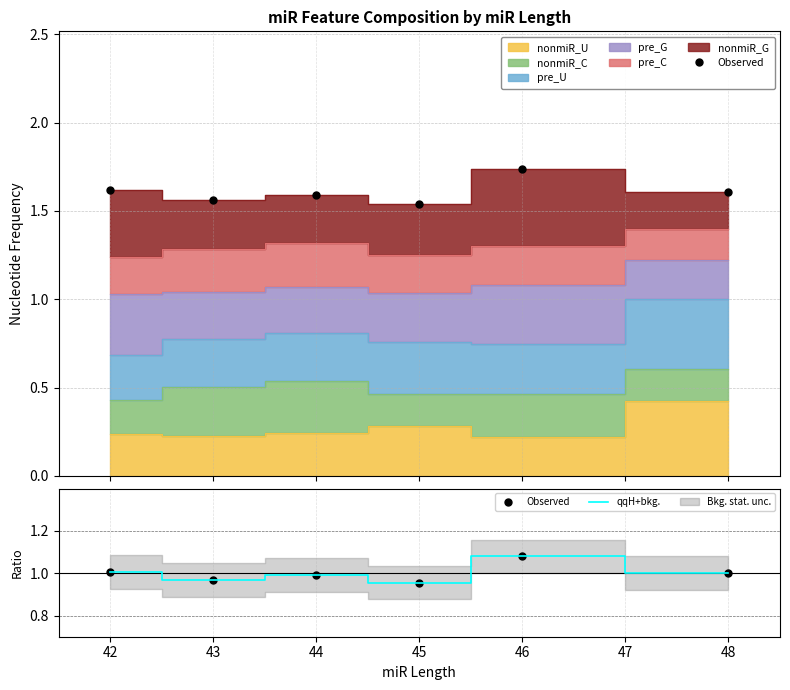

What is the value of the Observed point at the 2nd from the left?

1.0